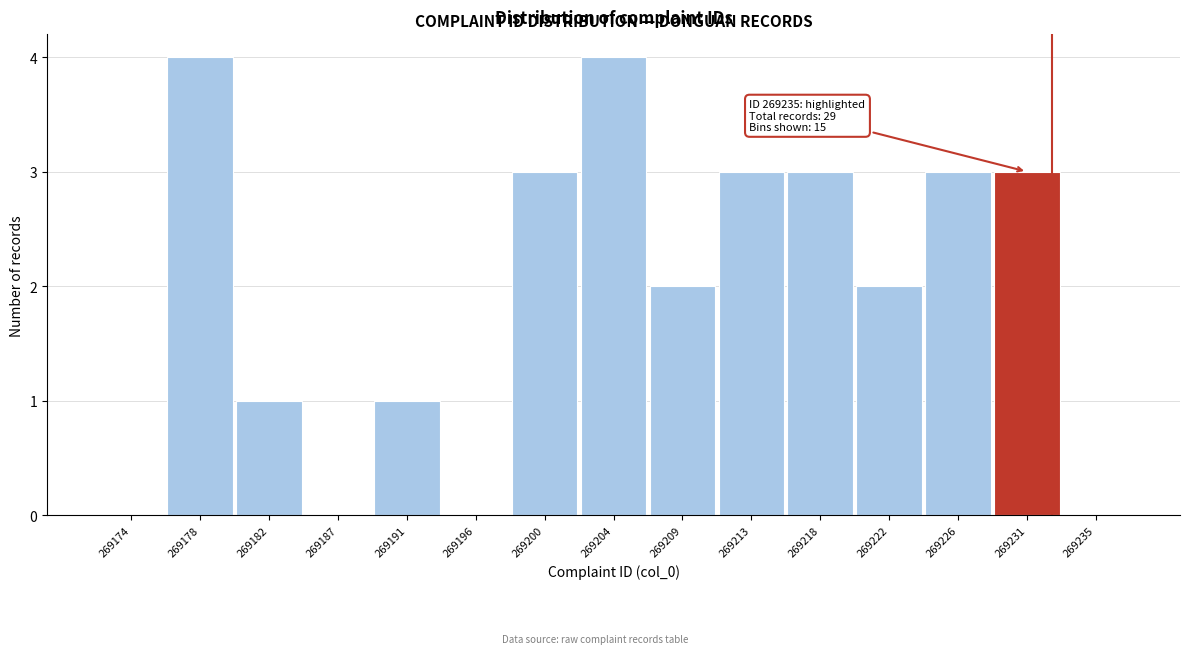

Reading left to right, what are all the values shown in this chart?

269174=0	269178=4	269182=1	269187=0	269191=1	269196=0	269200=3	269204=4	269209=2	269213=3	269218=3	269222=2	269226=3	269231=3	269235=0